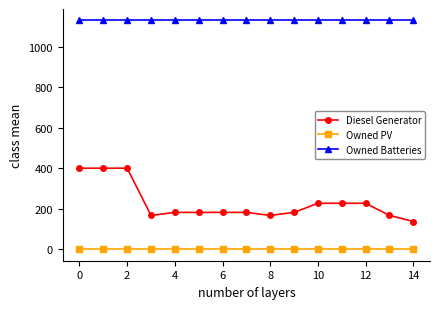

Which series has the largest total across all categories?

Owned Batteries